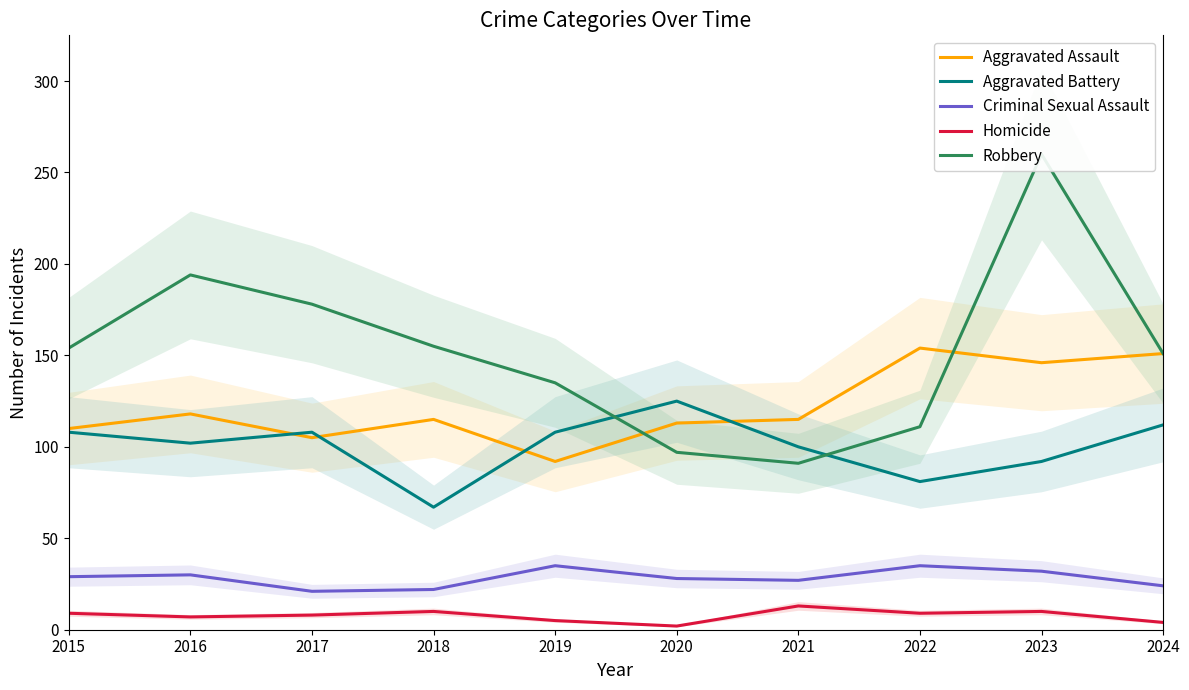

At which label does Criminal Sexual Assault reach its peak?

2019